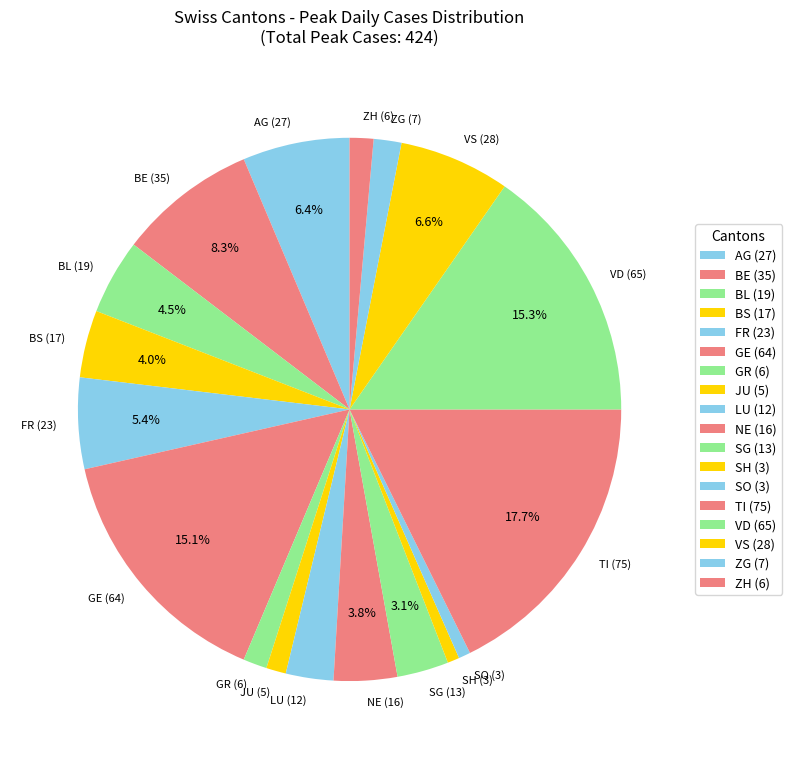

Is there a majority slice in this chart?

No